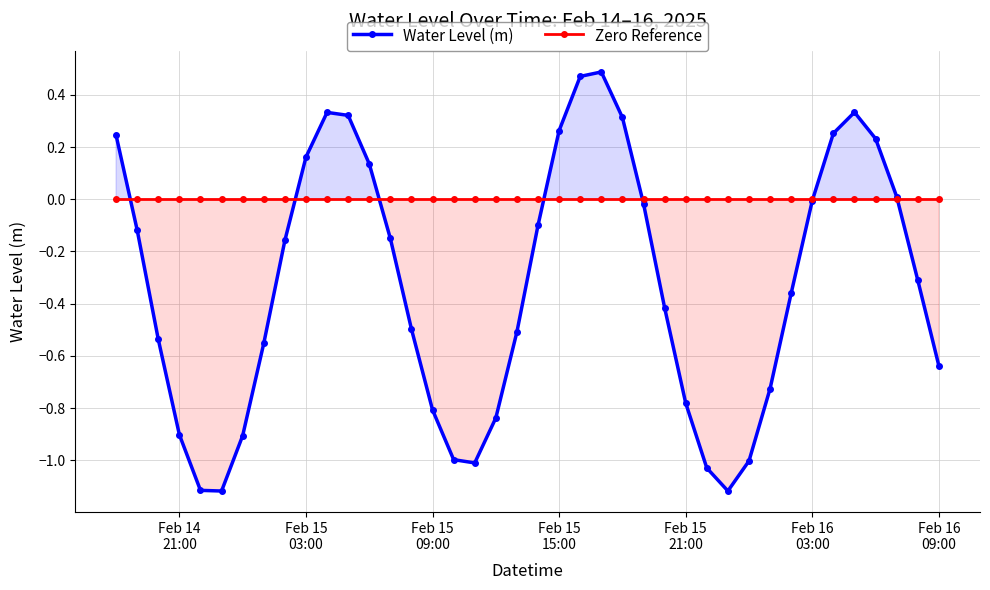

In Water Level (m), how many points are higher than both neighbors (excluding endpoints)?

3